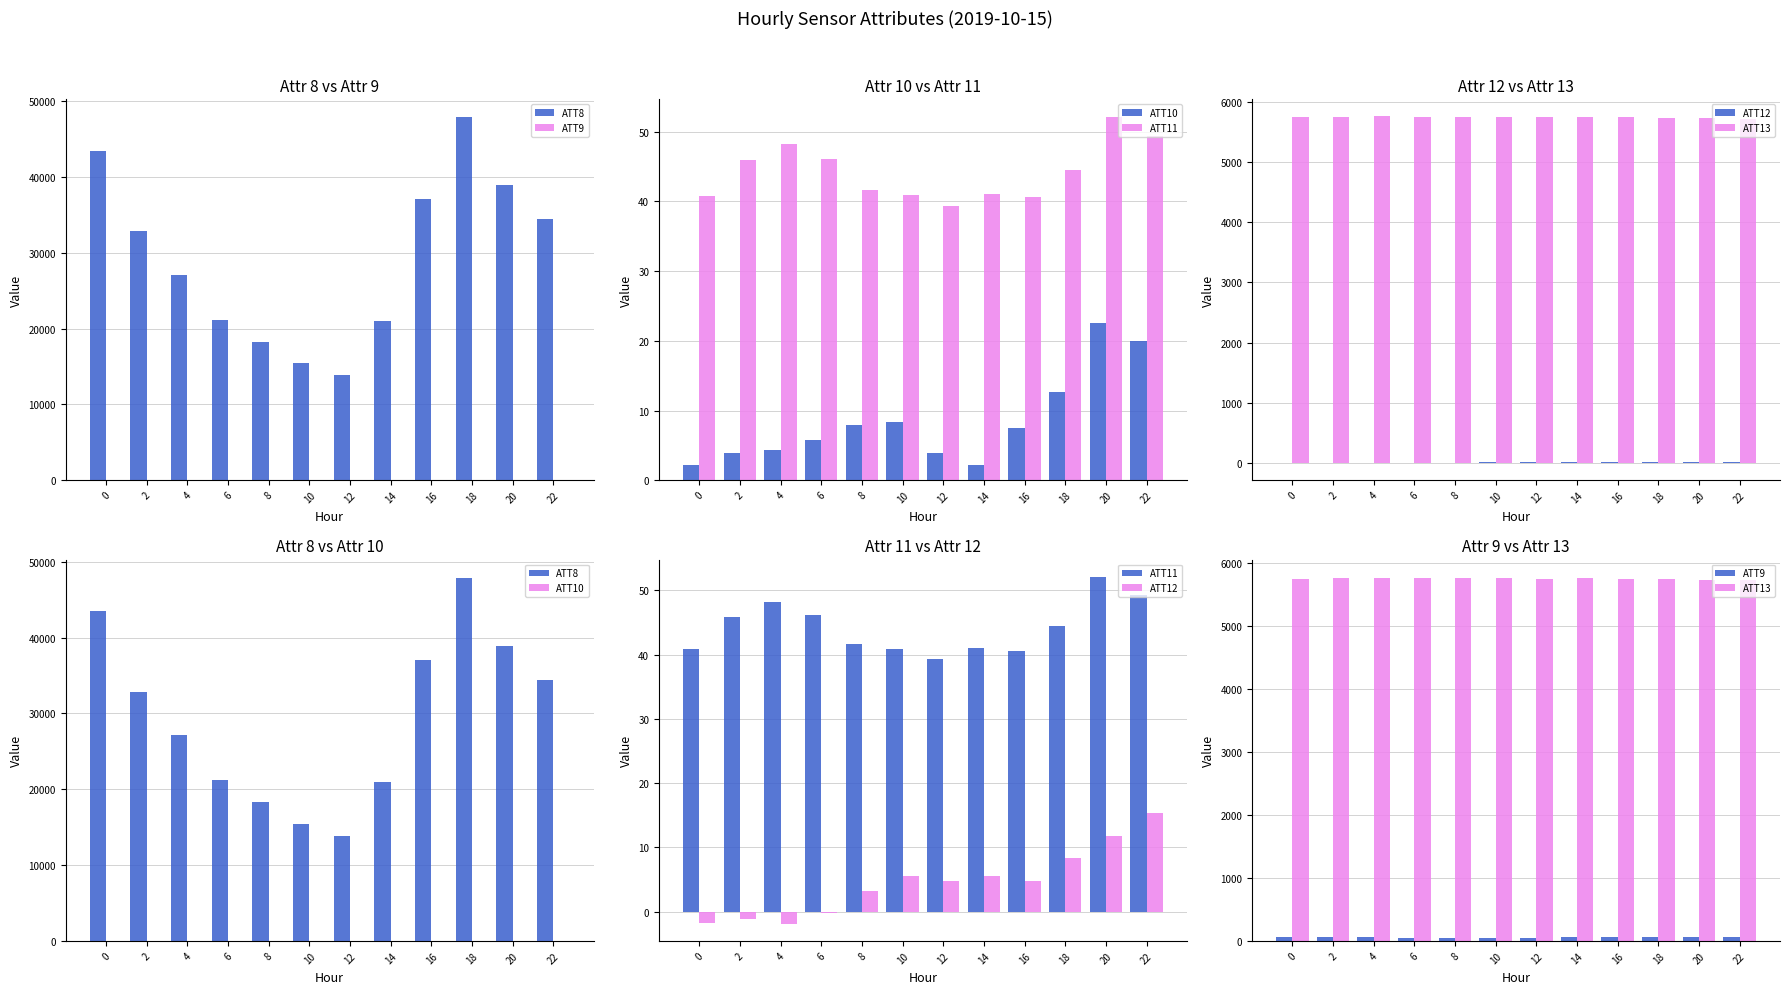

Read the ATT9 value at 20.

64.0